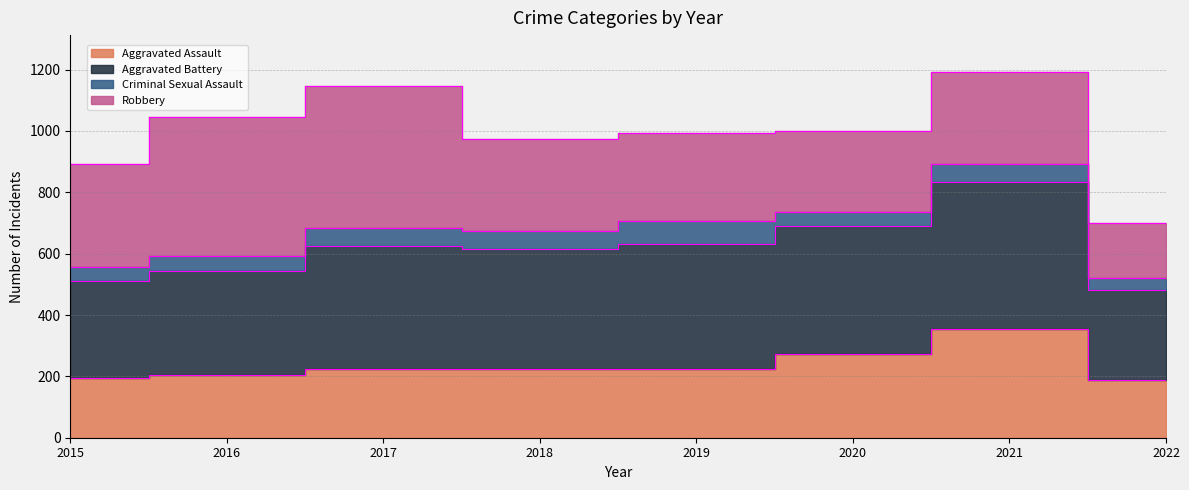

What is the sum of the Aggravated Battery values at 2020 and 2021?

1630